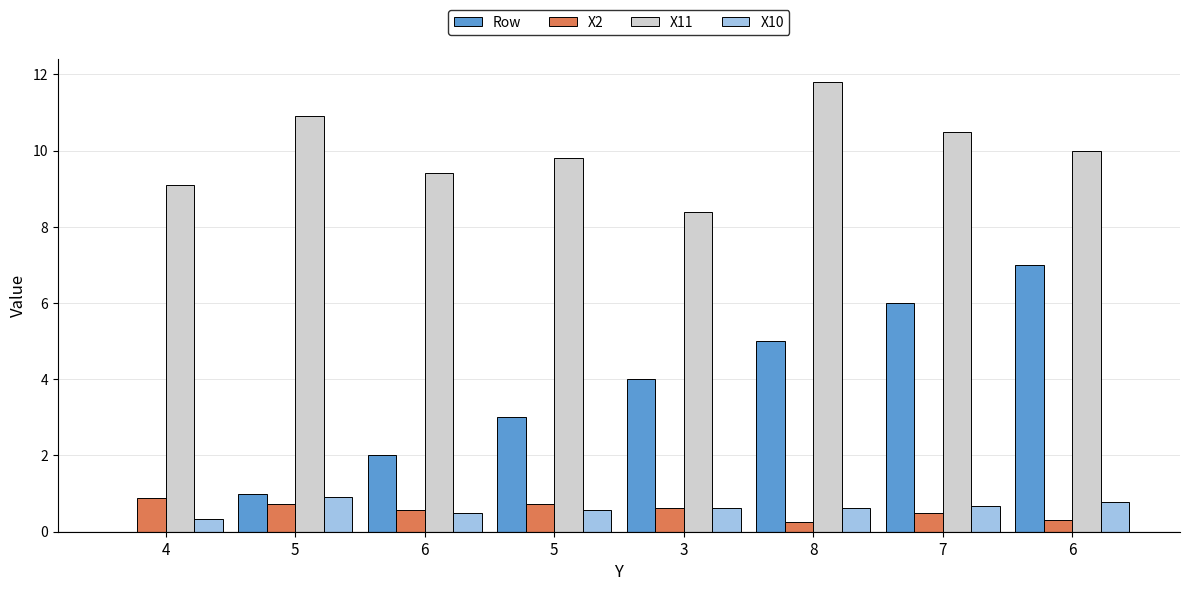

The value of Row at 6 is 2.0. True or false?

True